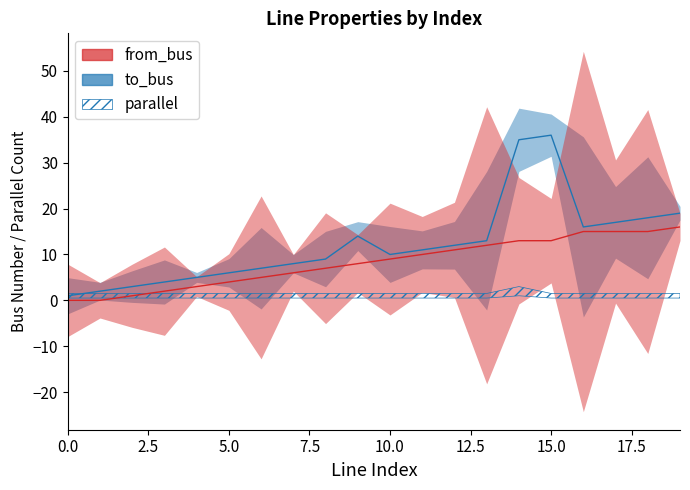

Which series changed the most between 3 and 18?

to_bus